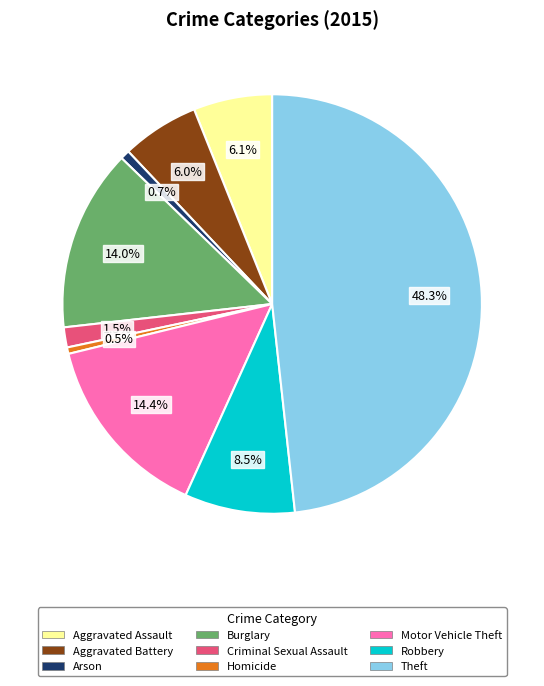

The Burglary slice represents 27% of the pie. True or false?

False